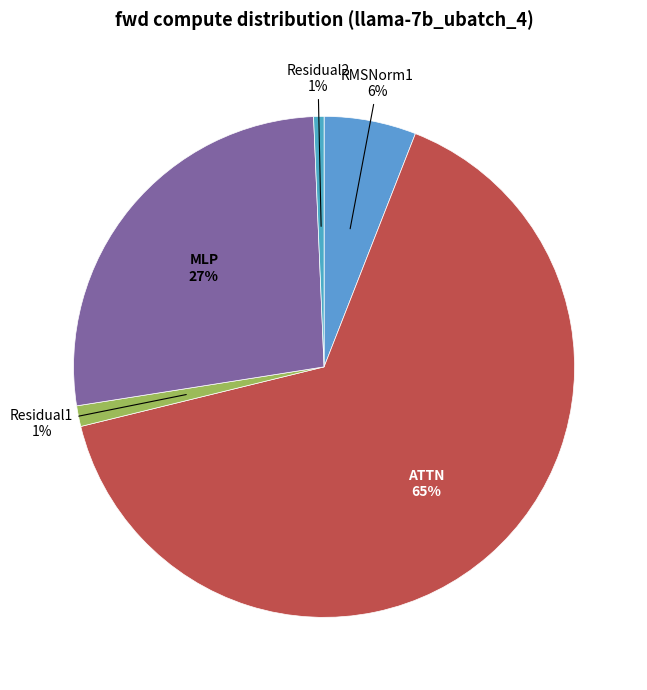

Combined, do Residual1 and MLP account for over 50%?

No